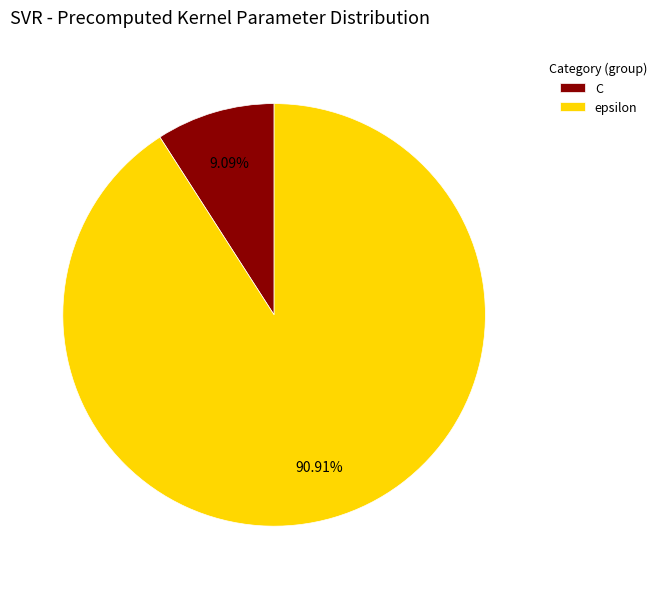

Rank the categories by value from lowest to highest.

C, epsilon